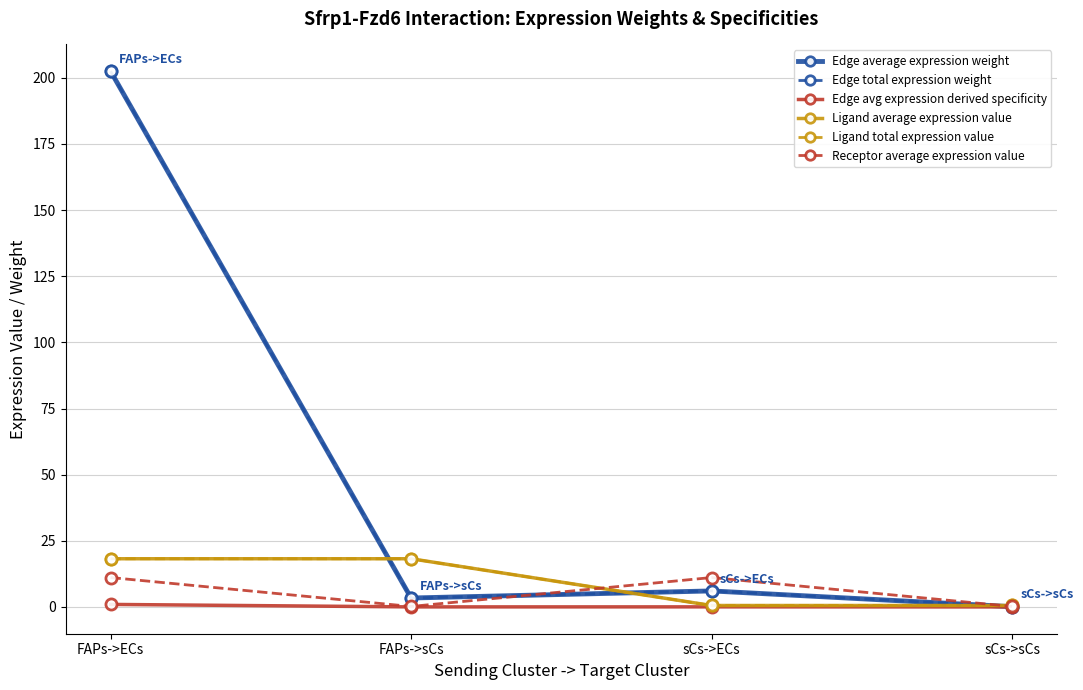

Which series changed the most between FAPs->ECs and FAPs->sCs?

Edge average expression weight